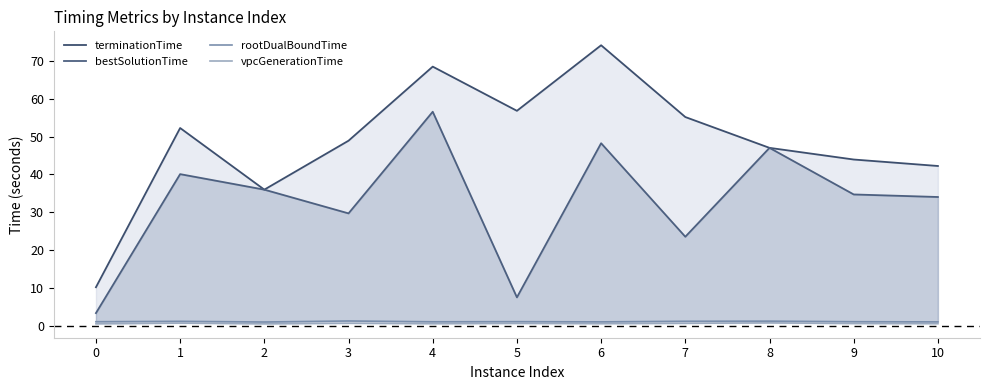

True or false: vpcGenerationTime and bestSolutionTime cross at least once.

False